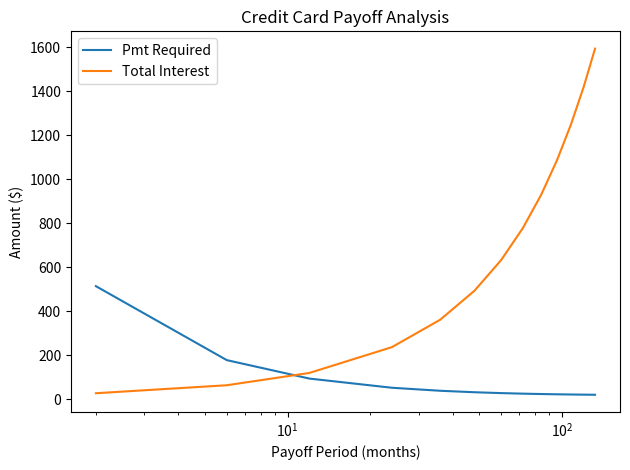

Which series ends up on top after the final intersection of Pmt Required and Total Interest?

Total Interest